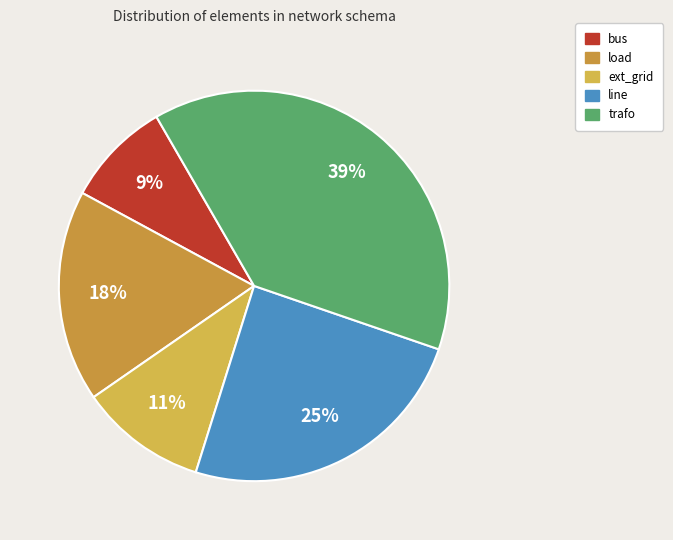

Is there any slice that represents more than half of the pie?

No